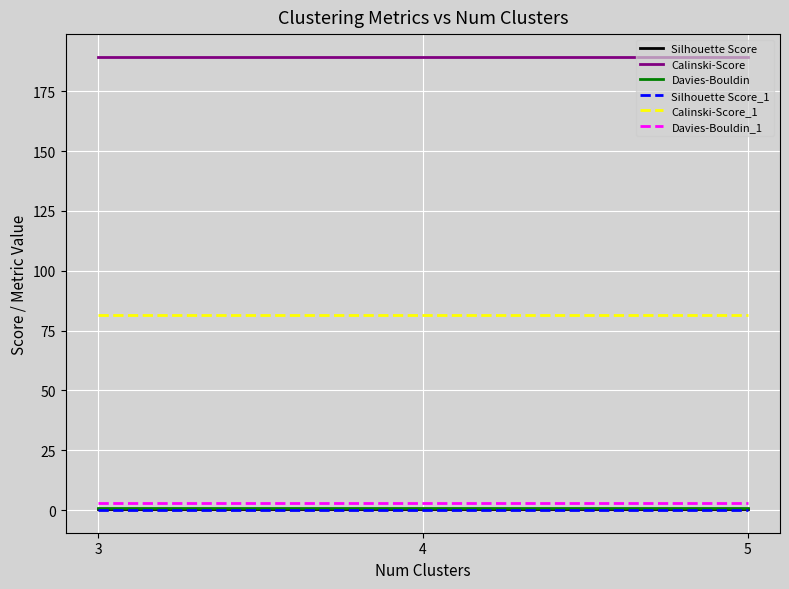

Which series has the largest total across all categories?

Calinski-Score